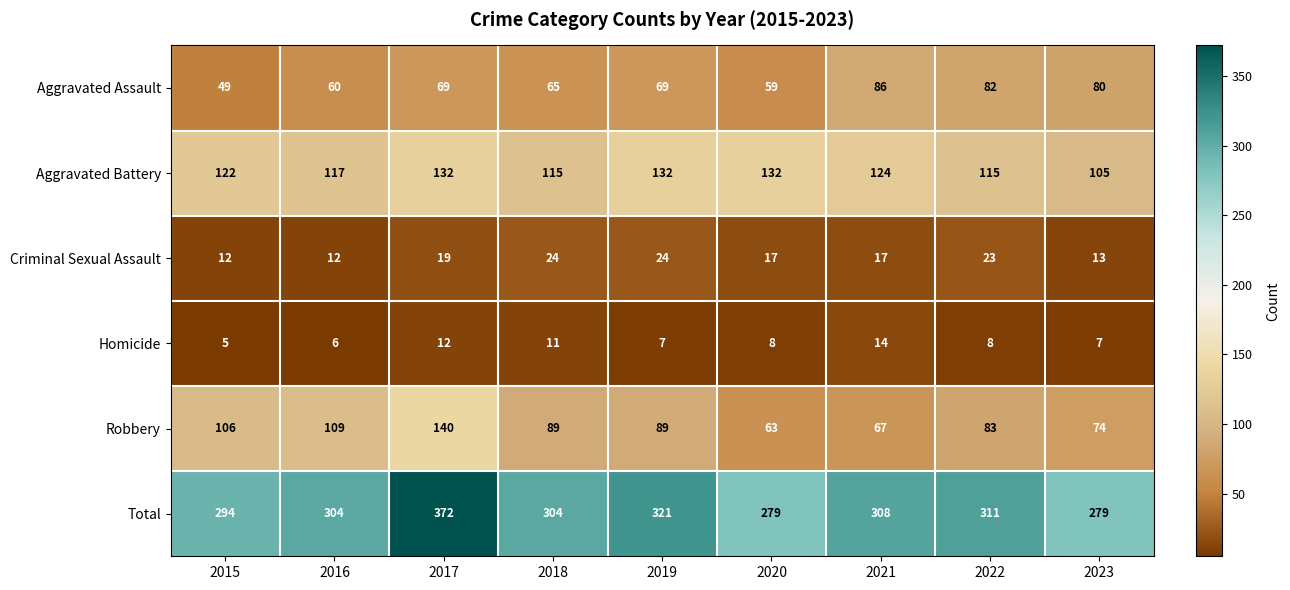

Which label corresponds to the smallest value in the chart?

2015